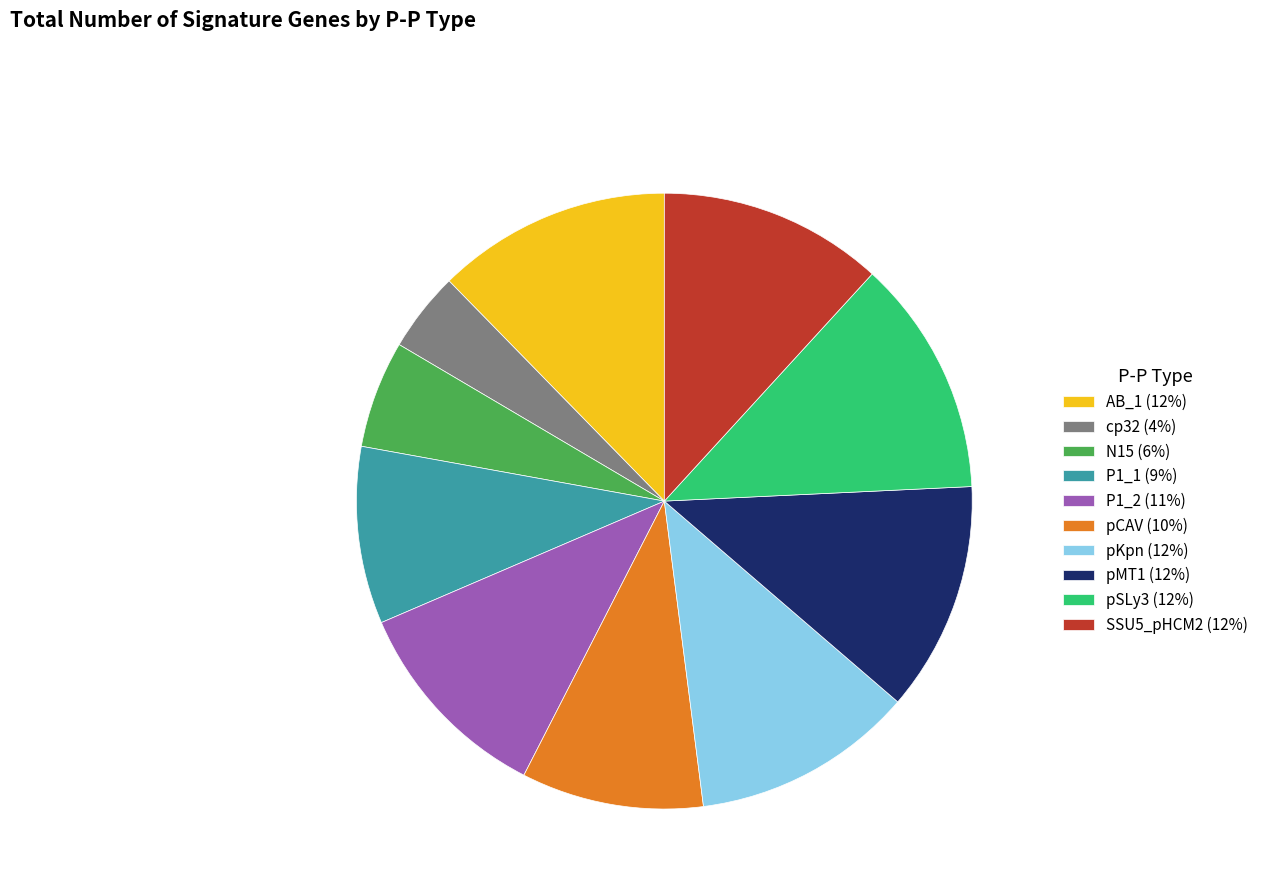

Approximately how many times larger is the value at cp32 compared to pSLy3?

0.3